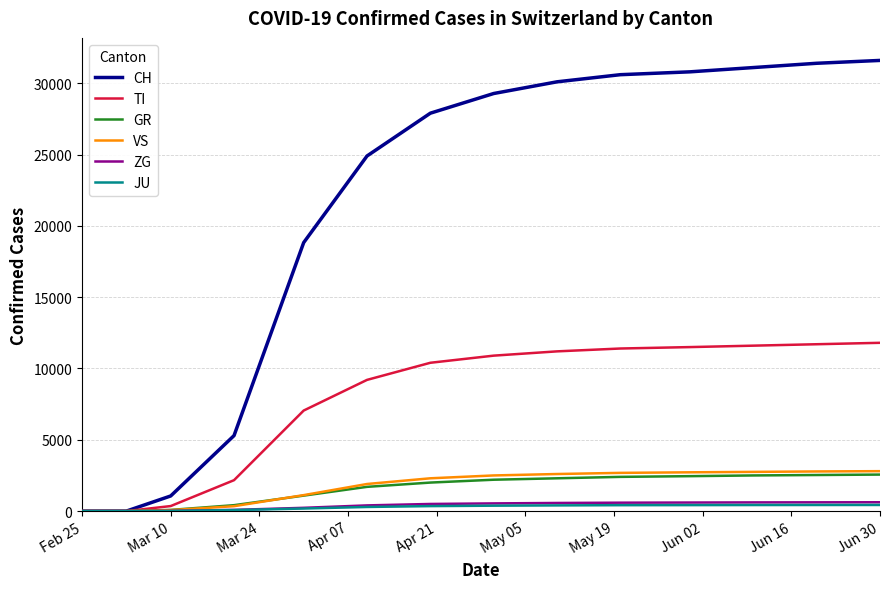

Which series has the widest spread of values?

CH